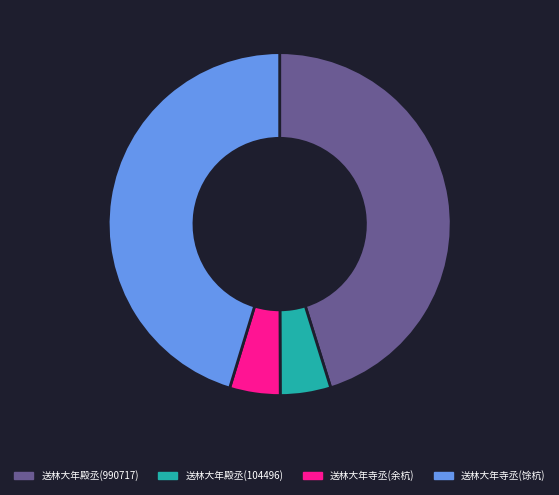

Does 送林大年殿丞(104496) account for over 50% of the chart?

No